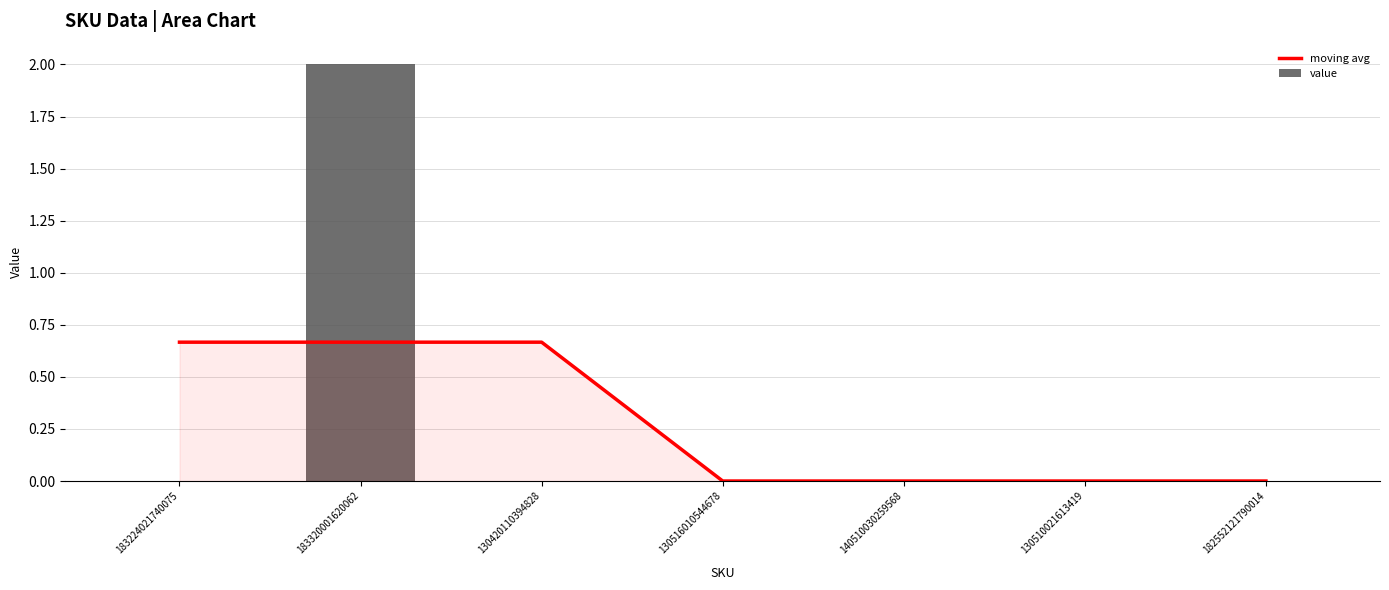

Which series has the largest total across all categories?

moving avg